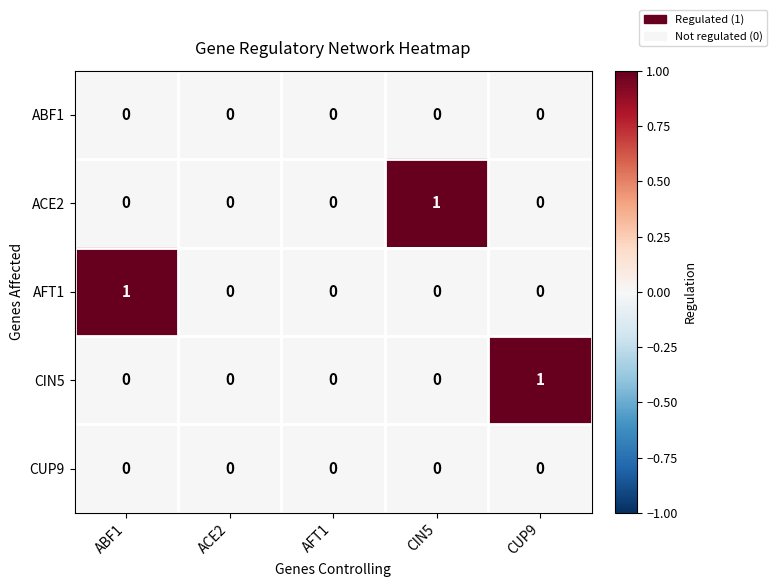

Between ABF1 and ACE2, which series saw the biggest shift?

AFT1